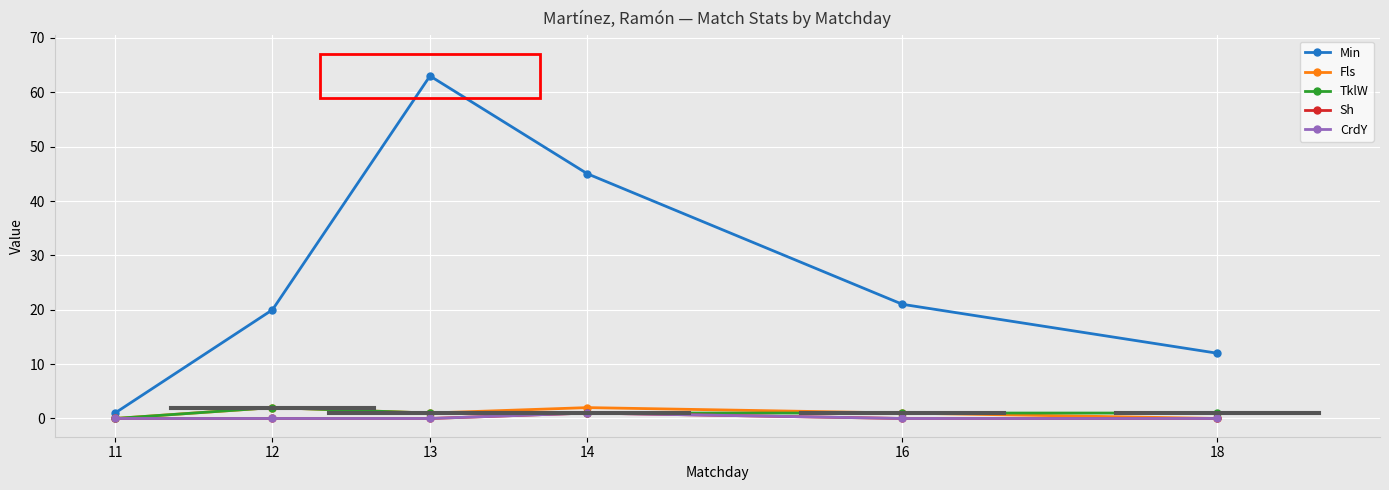

Is this an area chart (filled region under the line)?

No